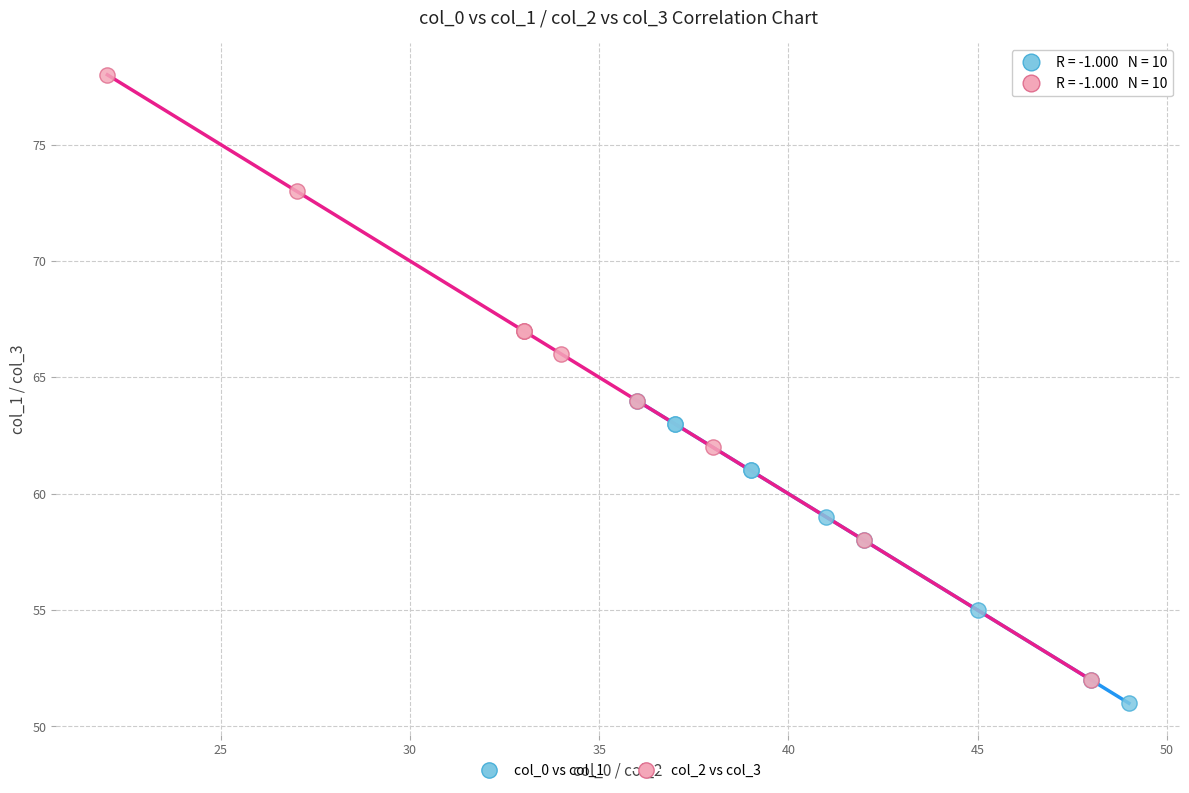

Which series reaches the maximum Y coordinate?

col_2 vs col_3